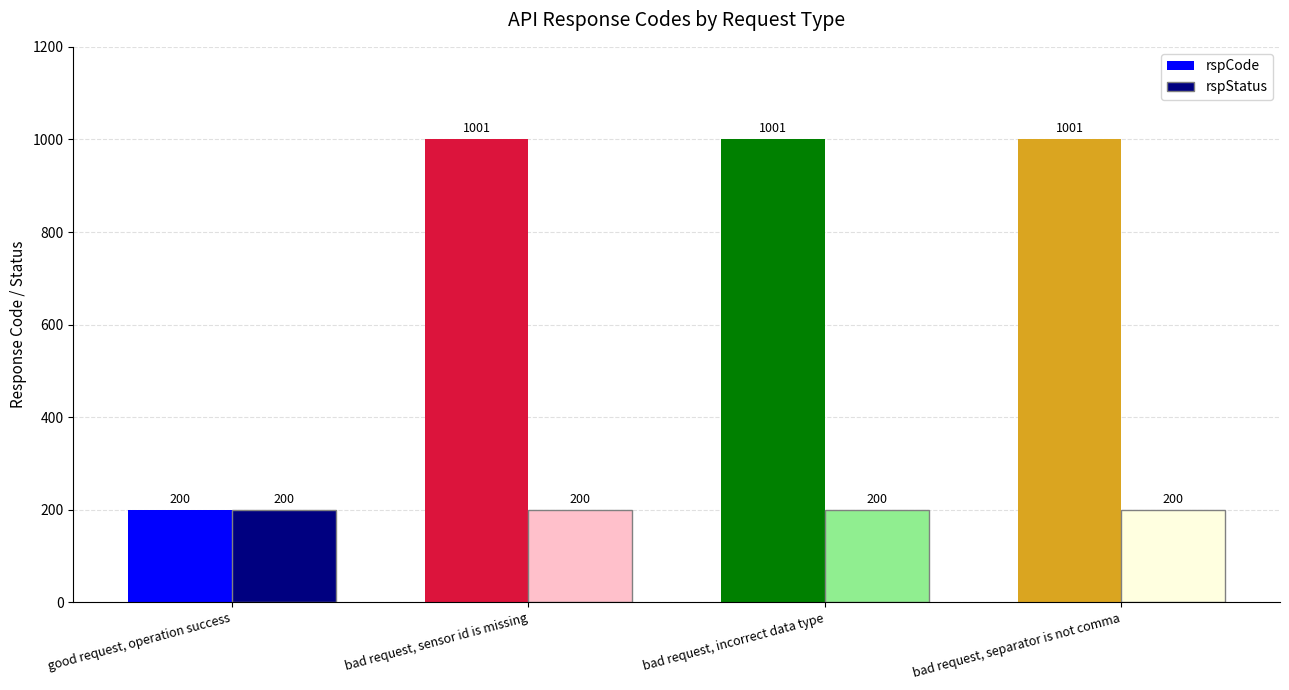

List the series in order of their overall mean, highest first.

rspCode, rspStatus